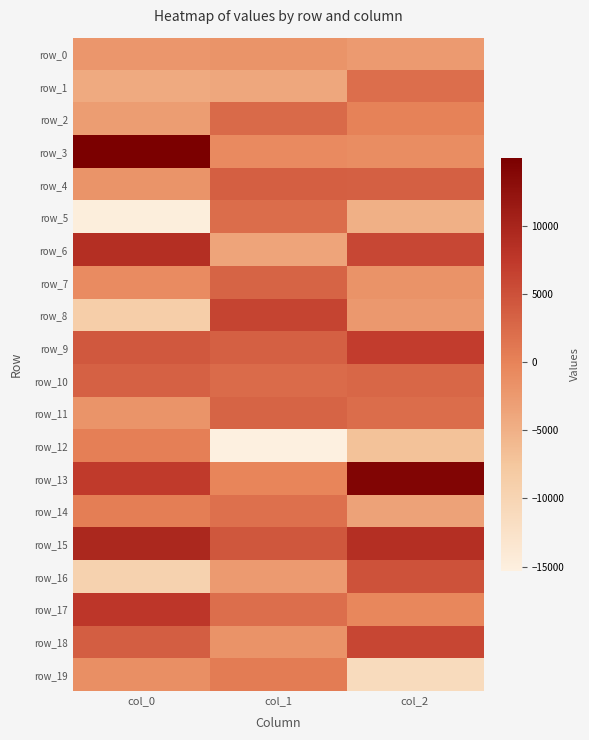

Reading right to left, list all the values displayed in this chart.

row_0: -2625.0	-1863.2	-2100.8
row_1: 2027.0	-3995.9	-4352.1
row_2: 135.5	2545.9	-2788.9
row_3: -1065.8	-786.9	14984.8
row_4: 3415.2	3577.9	-1825.1
row_5: -4916.6	2132.4	-14846.1
row_6: 5947.0	-3690.4	8635.3
row_7: -1753.9	3047.7	-945.8
row_8: -2335.7	6243.9	-8877.3
row_9: 6980.3	3473.3	4295.9
row_10: 2764.1	2389.5	3293.9
row_11: 2103.7	3146.5	-1868.3
row_12: -6964.0	-15317.8	314.3
row_13: 14181.7	-185.9	7256.9
row_14: -3378.7	1933.0	446.7
row_15: 8705.8	4411.9	9651.9
row_16: 4872.2	-2535.2	-9607.4
row_17: -516.8	2046.7	7703.4
row_18: 6050.1	-1778.1	3680.5
row_19: -11247.2	765.1	-1329.1